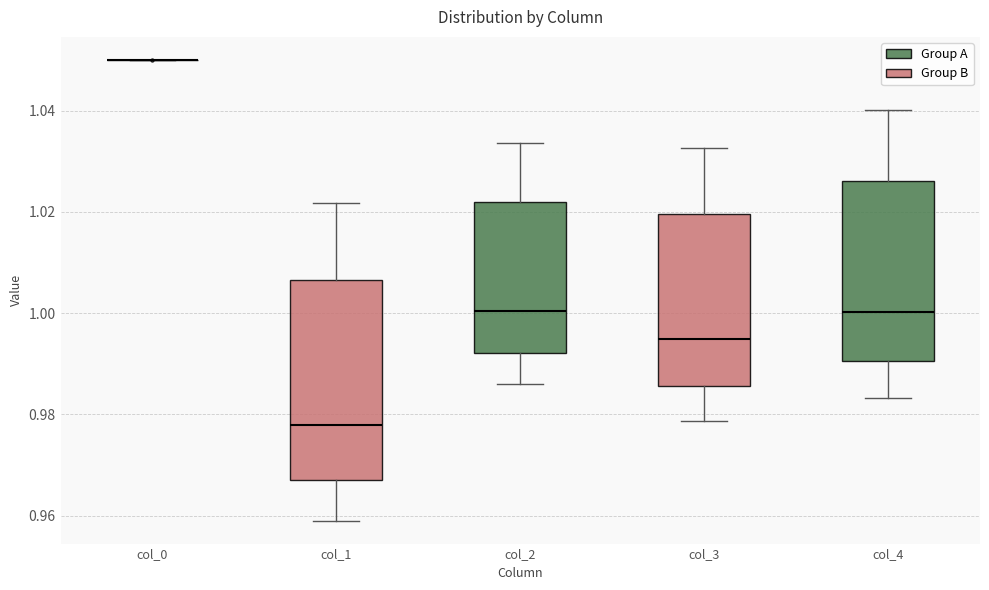

Reading left to right, read every box against the y-axis: the position of its median line, the range the box covers, and the ends of its whiskers. The values are not printed on the chart, so give them approximately, as read against the axis.

col_0: box collapsed to a line at 1.050, whiskers 1.050 to 1.050
col_1: median 0.978, box 0.968 to 1.006, whiskers 0.960 to 1.022
col_2: median 1.000, box 0.992 to 1.022, whiskers 0.986 to 1.034
col_3: median 0.994, box 0.986 to 1.020, whiskers 0.978 to 1.032
col_4: median 1.000, box 0.990 to 1.026, whiskers 0.984 to 1.040